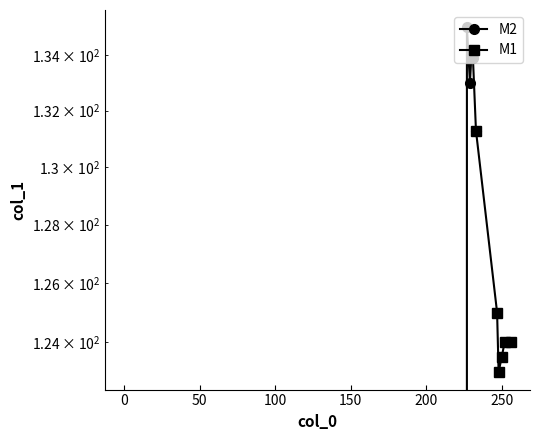

What is the minimum value for M1?

123.0